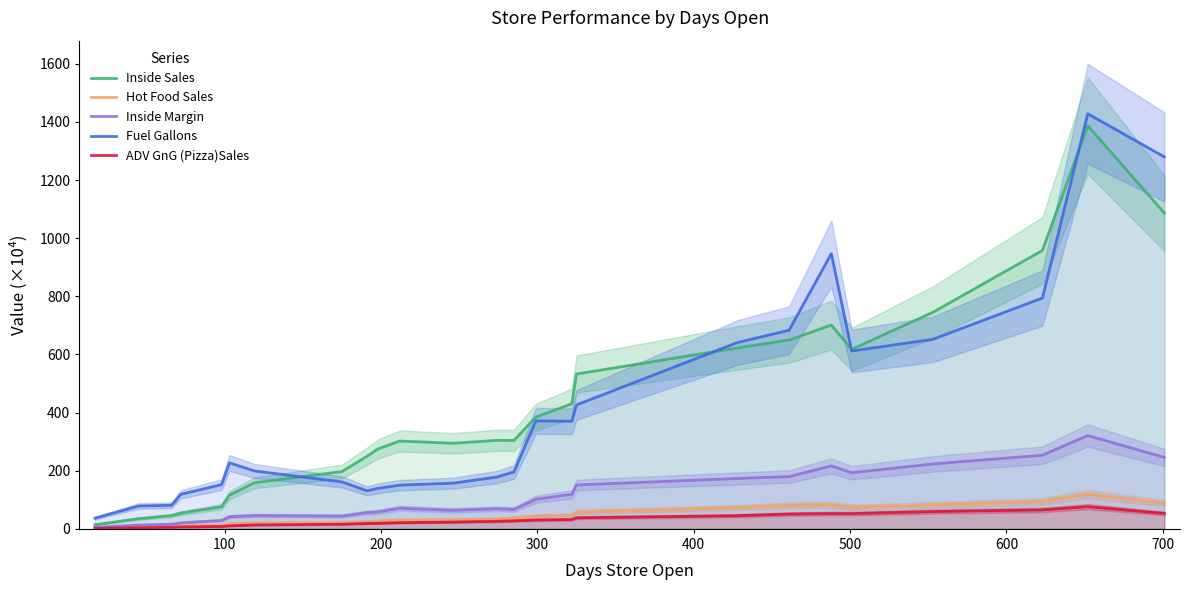

True or false: Fuel Gallons and Inside Margin intersect in this chart.

False